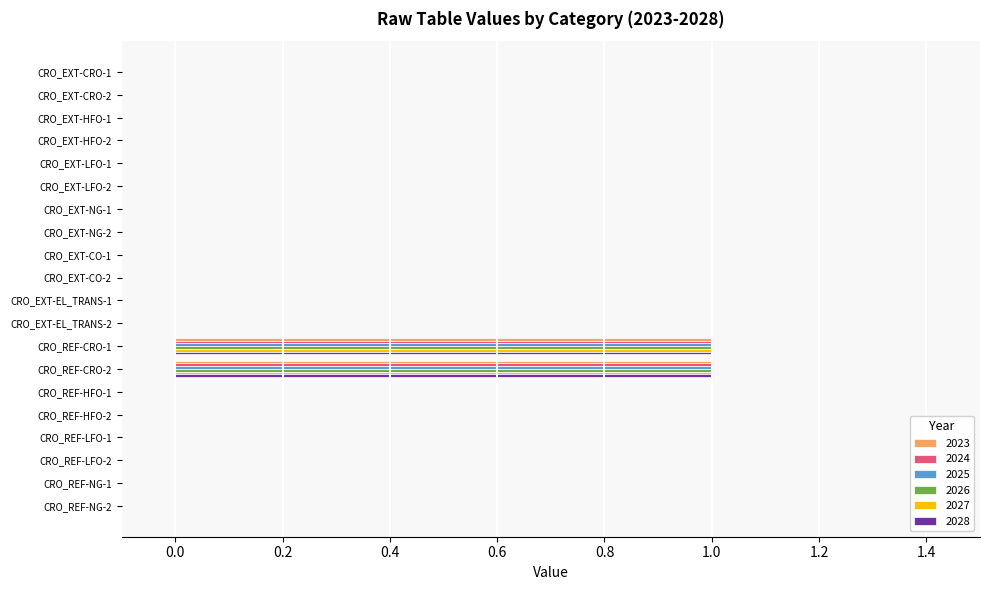

True or false: 2026 has a value of 0 at CRO_EXT-NG-1.

True